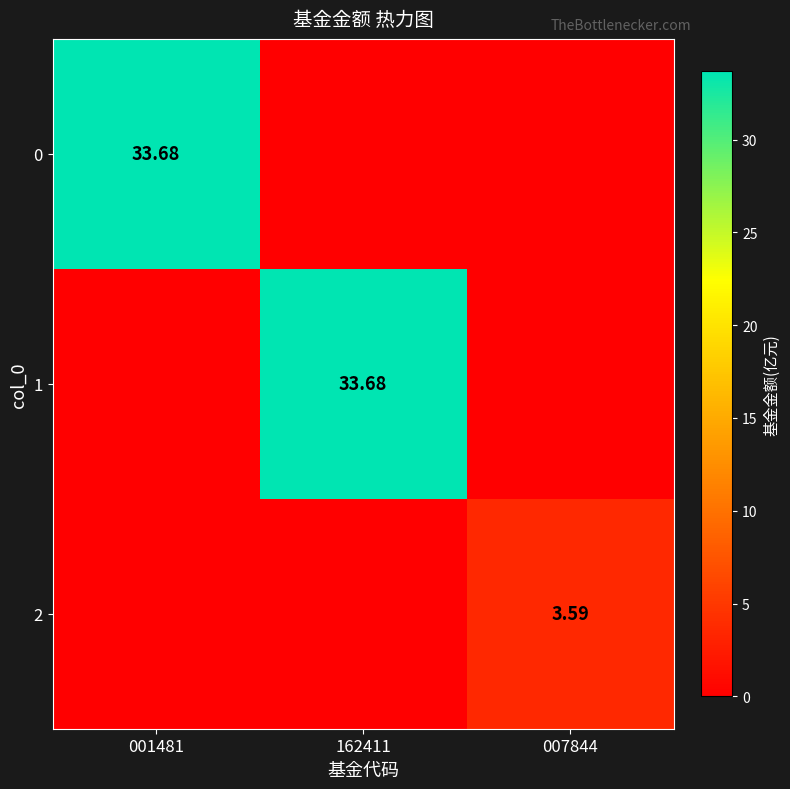

How many categories are shown in the chart?

3